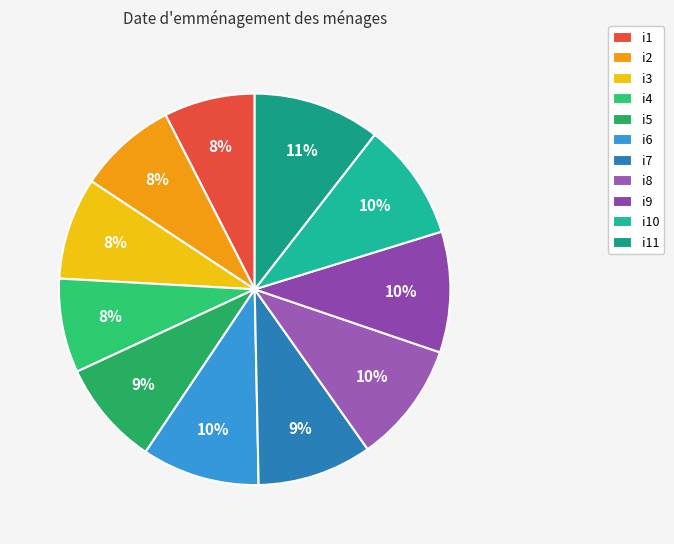

To the nearest percent, what is the average slice percentage?

9%